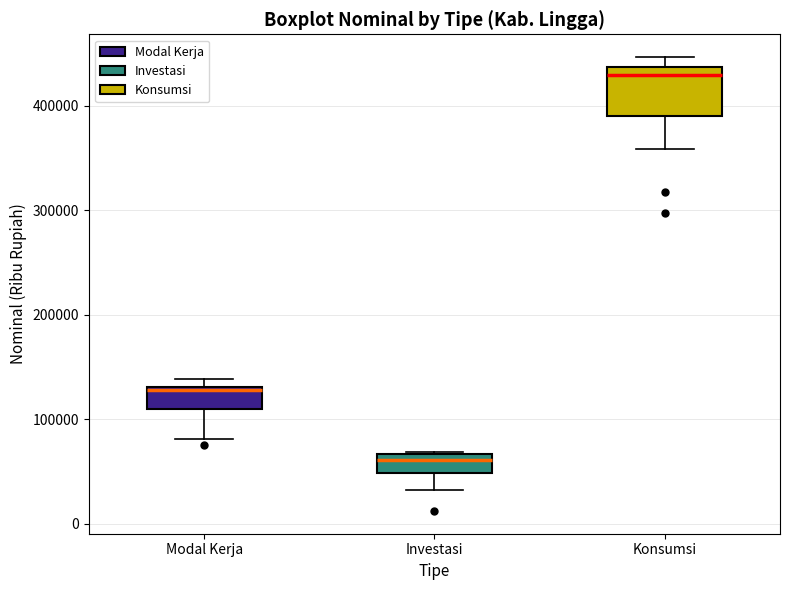

Which box is the tallest, from its lower edge to its upper edge?

Konsumsi